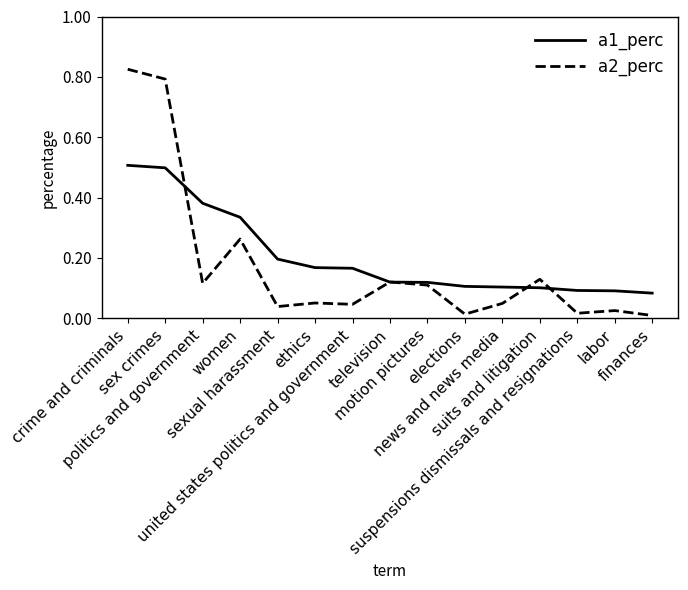

Which series has the largest range (max minus min)?

a2_perc